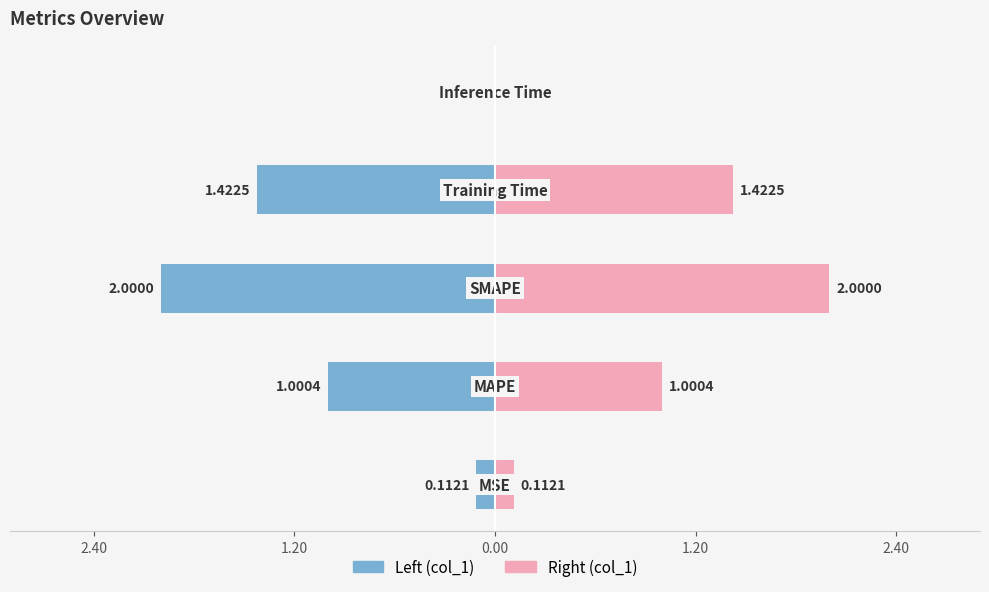

The chart shows a value of 0.0 at Inference Time. True or false?

False